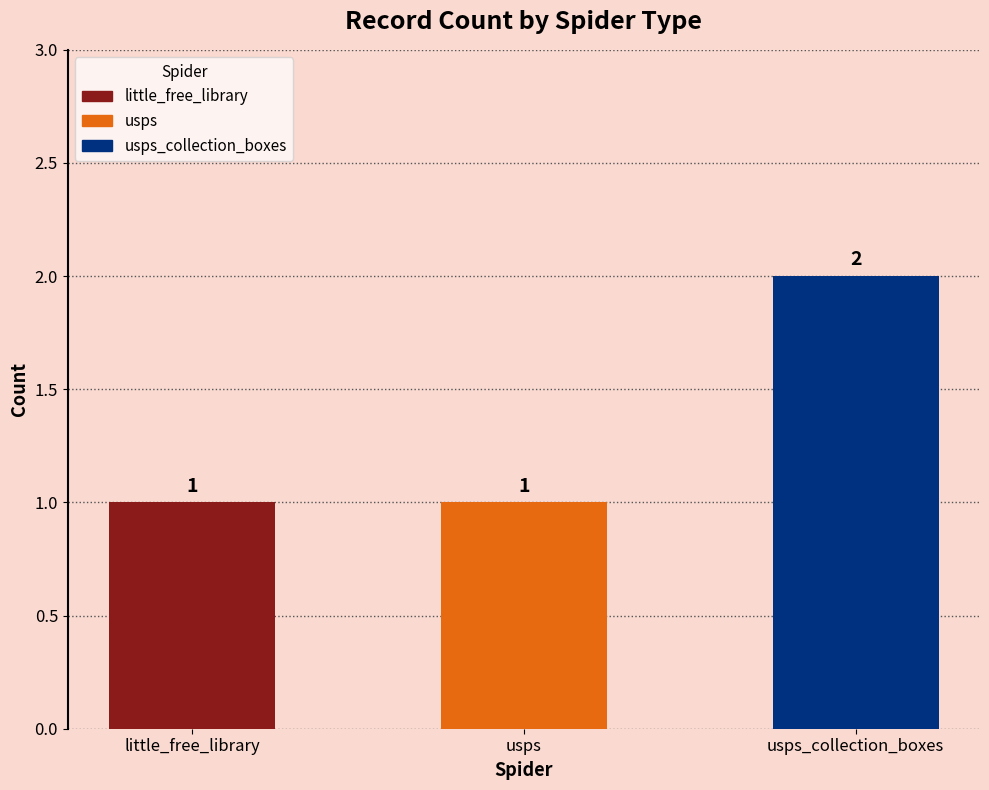

What is the sum of all values?

4